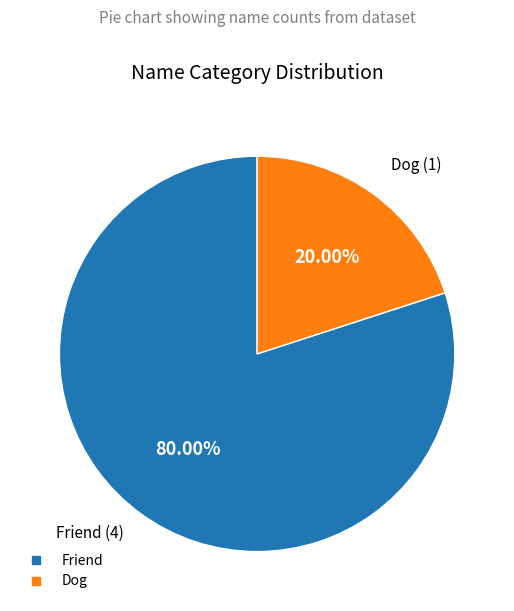

Is there a majority slice in this chart?

Yes